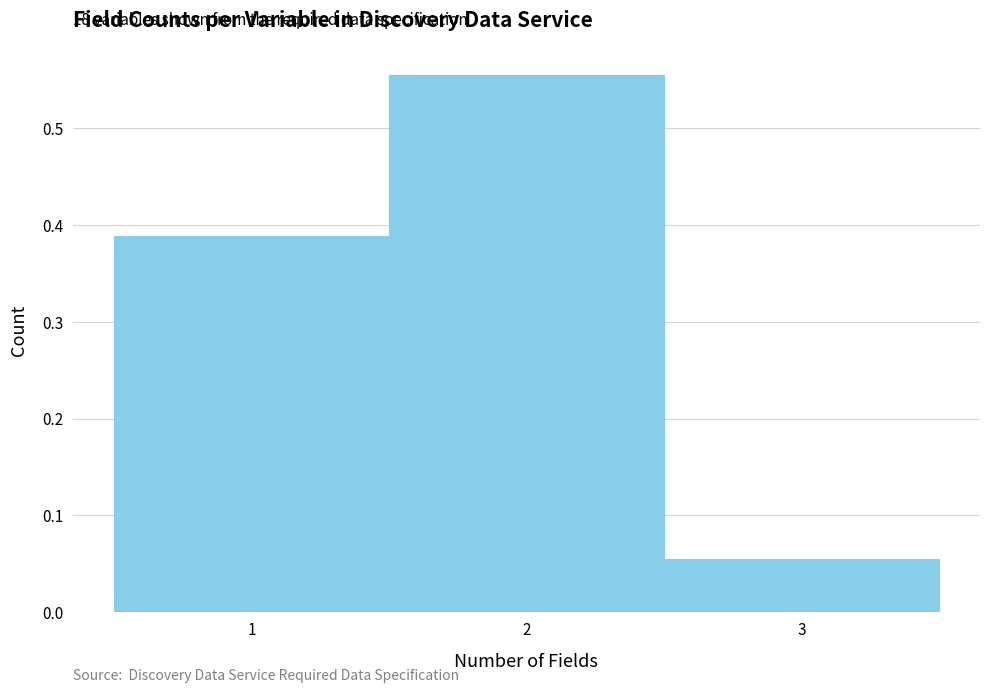

Over which range of the x-axis is the bar tallest?

1.5 to 2.5